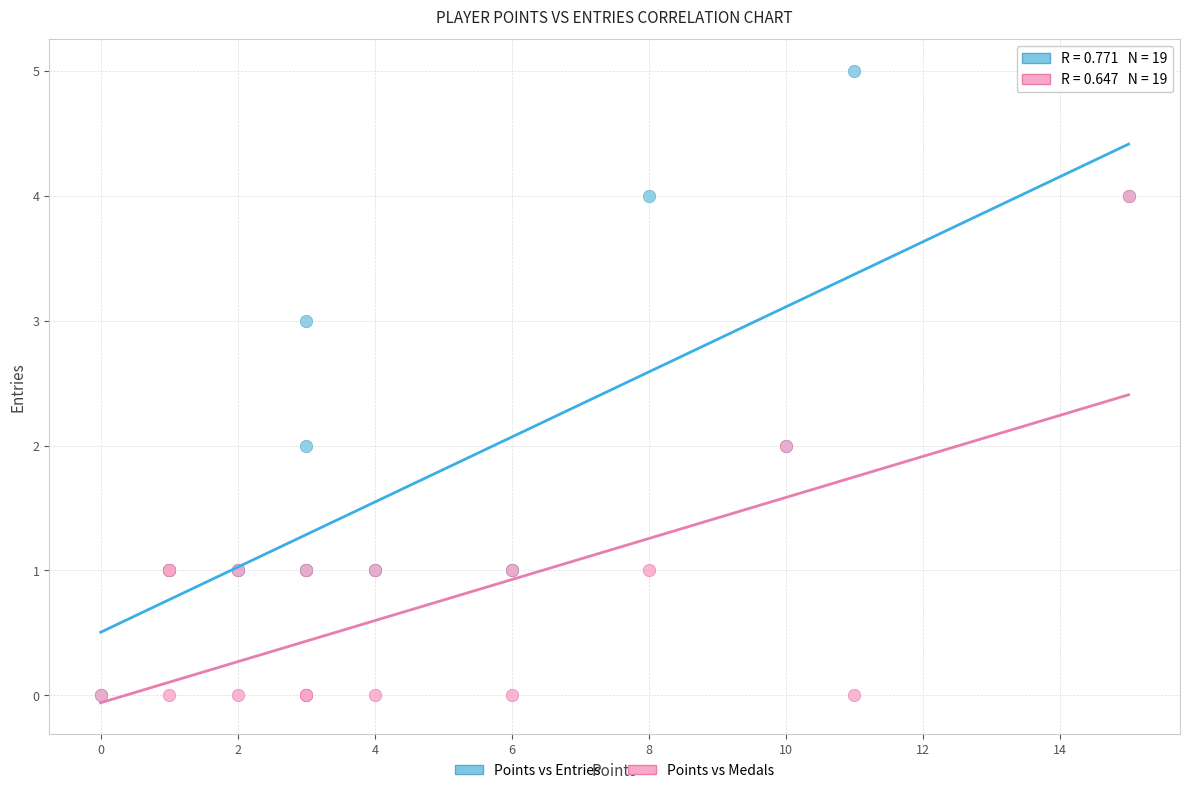

Which series has the largest Y range (max minus min)?

Points vs Entries